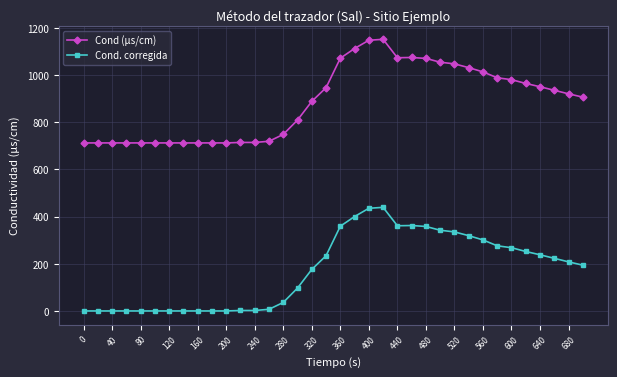

True or false: Cond. corregida has more than 0 points higher than both neighbors.

True